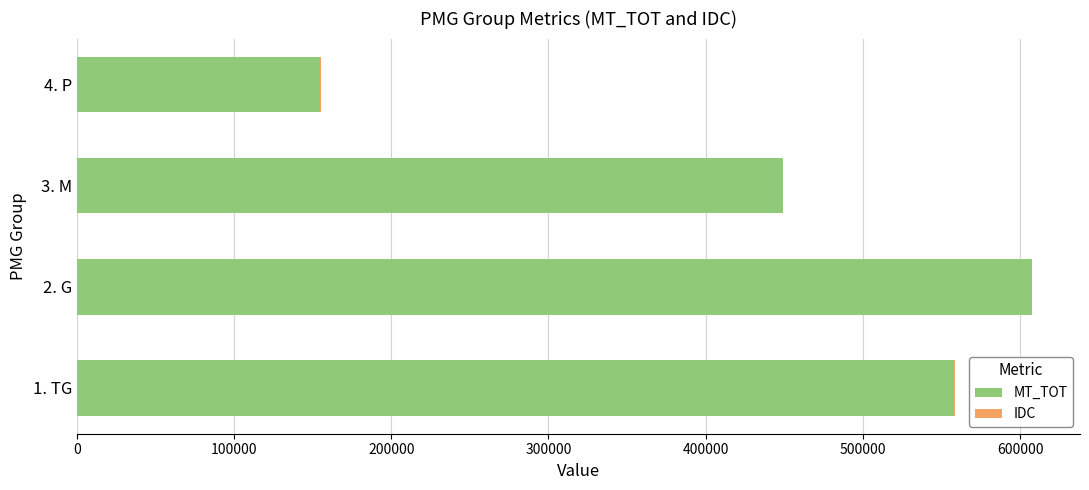

At which category is the sum across all series the highest?

2. G